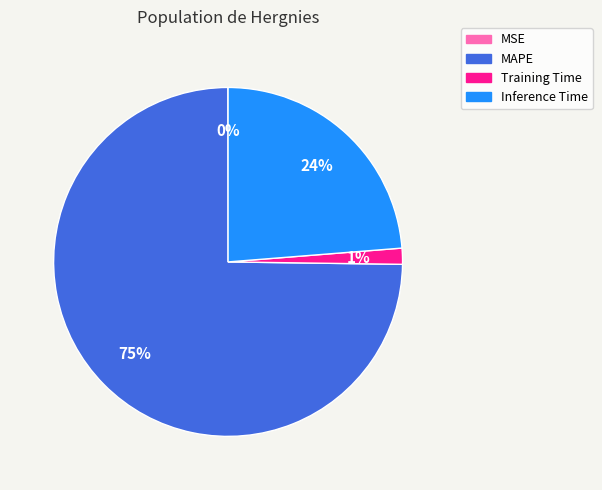

The MAPE slice represents 75% of the pie. True or false?

True